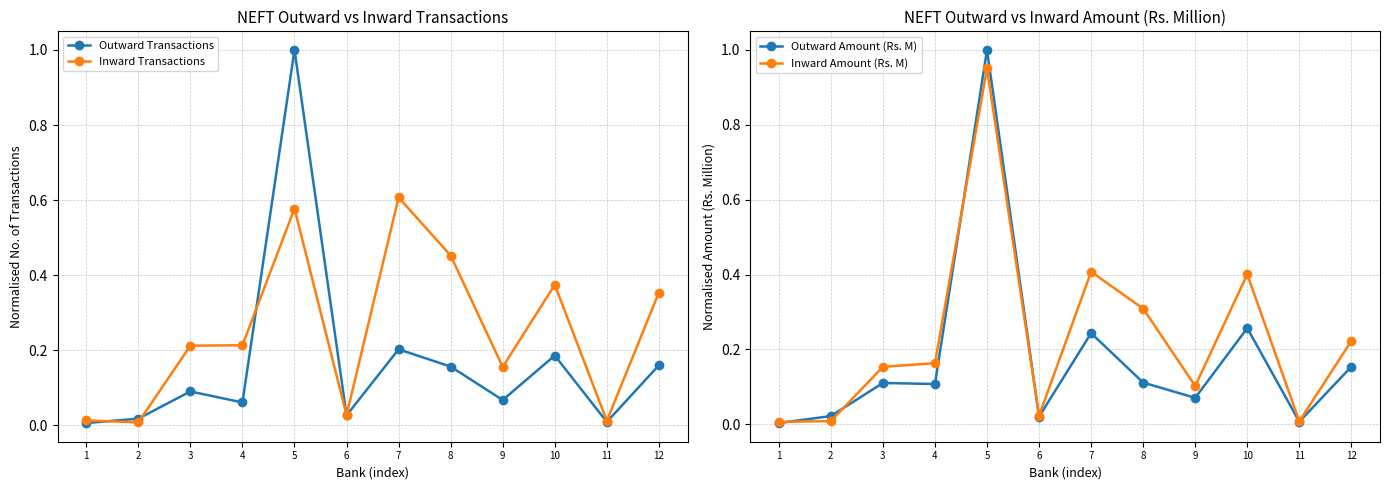

At which label is Outward Amount (Rs. M) closest to 0?

1